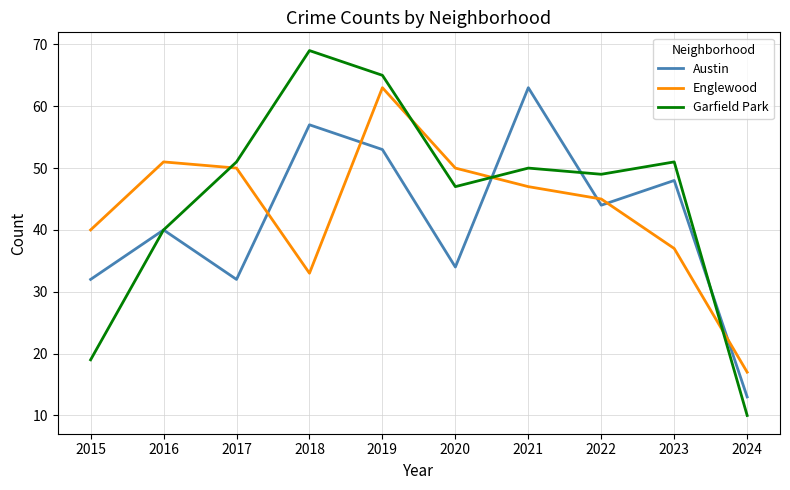

True or false: Garfield Park has a value of 32 at 2015.

False